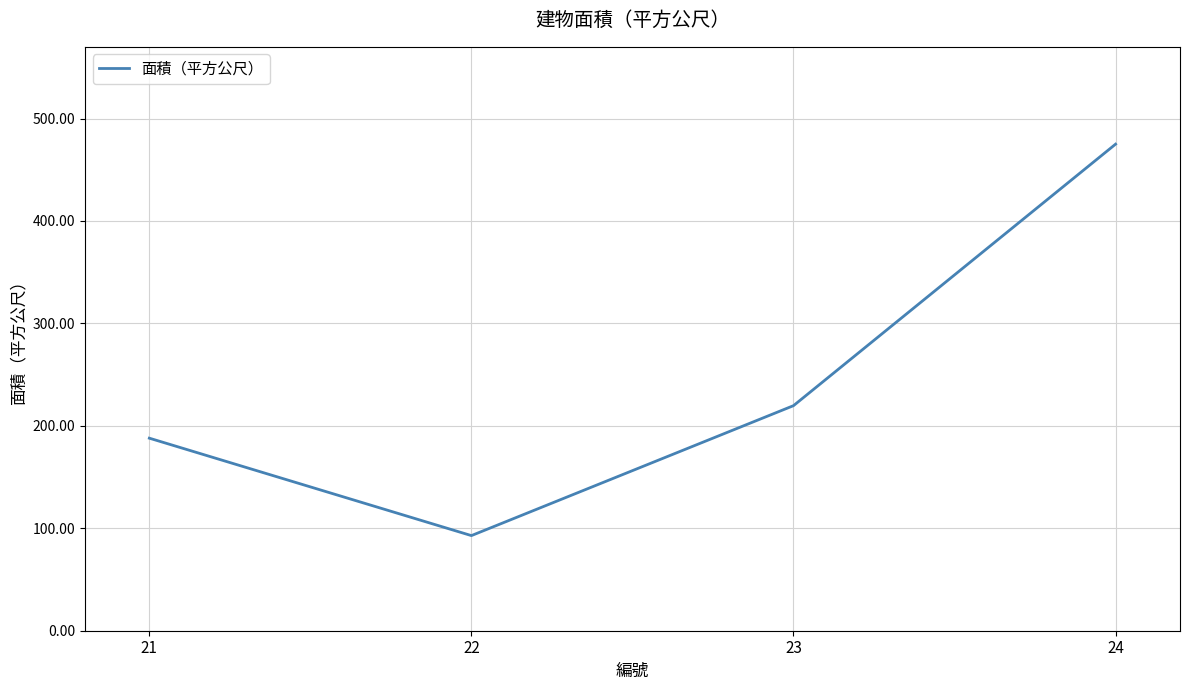

Reading left to right, extract all data points from this chart.

188.0	92.9	219.7	475.0